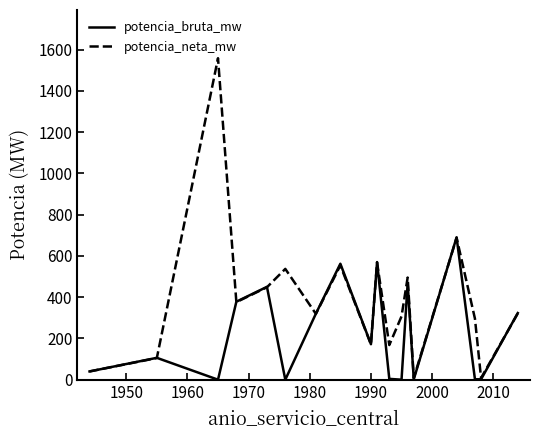

What is the sum of all potencia_bruta_mw values?

4088